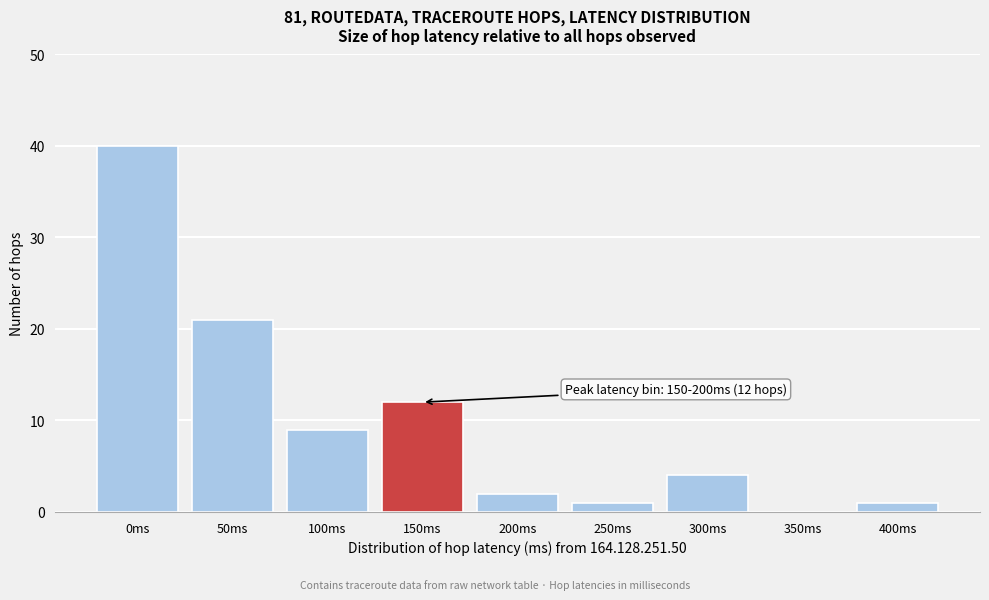

Reading left to right, transcribe all the data shown in this chart.

0ms=40	50ms=21	100ms=9	150ms=12	200ms=2	250ms=1	300ms=4	350ms=0	400ms=1